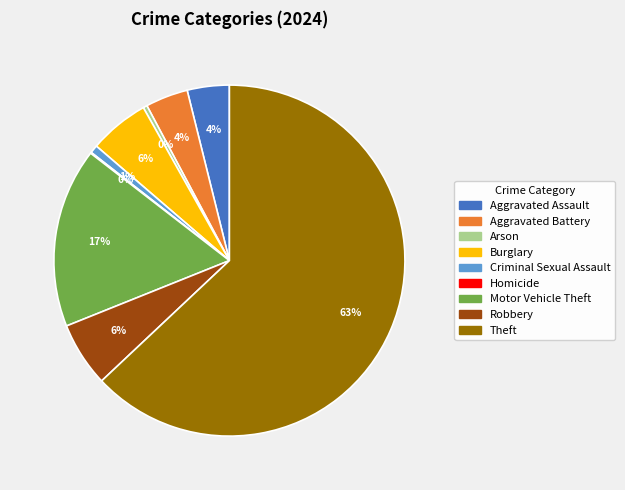

True or false: Motor Vehicle Theft accounts for 9% of the total.

False